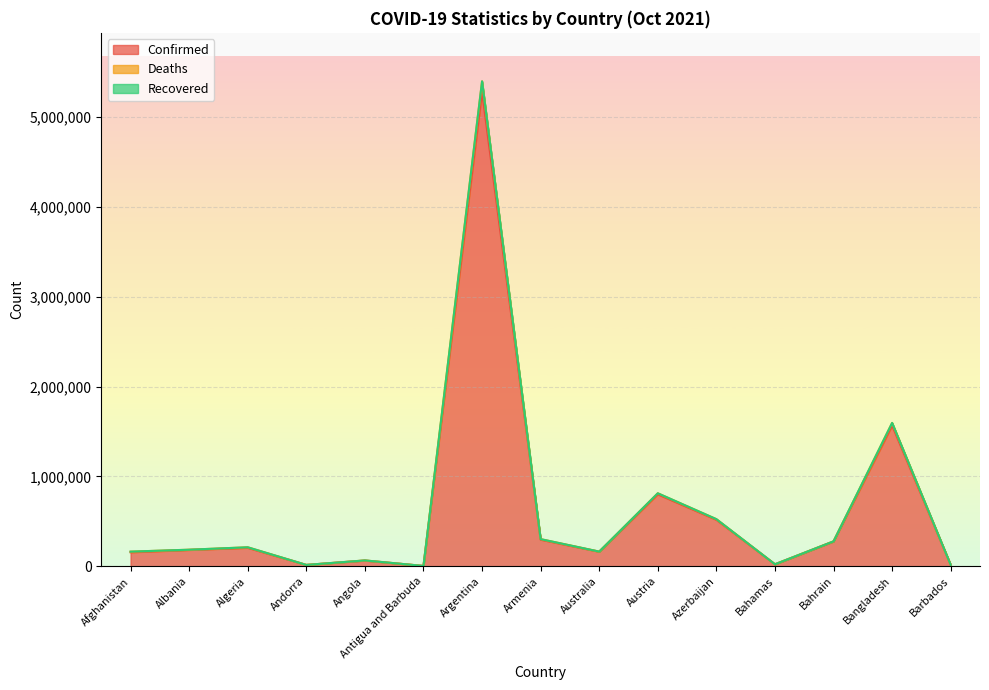

What position from the left is Afghanistan?

1